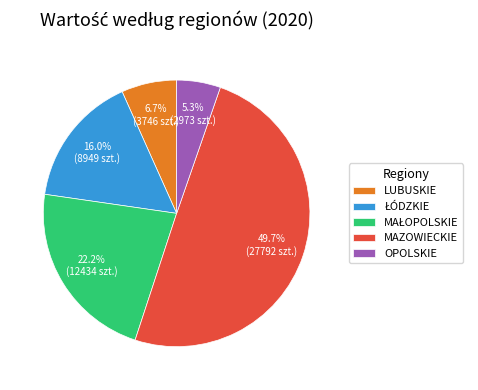

To the nearest percent, what portion does OPOLSKIE represent?

5%